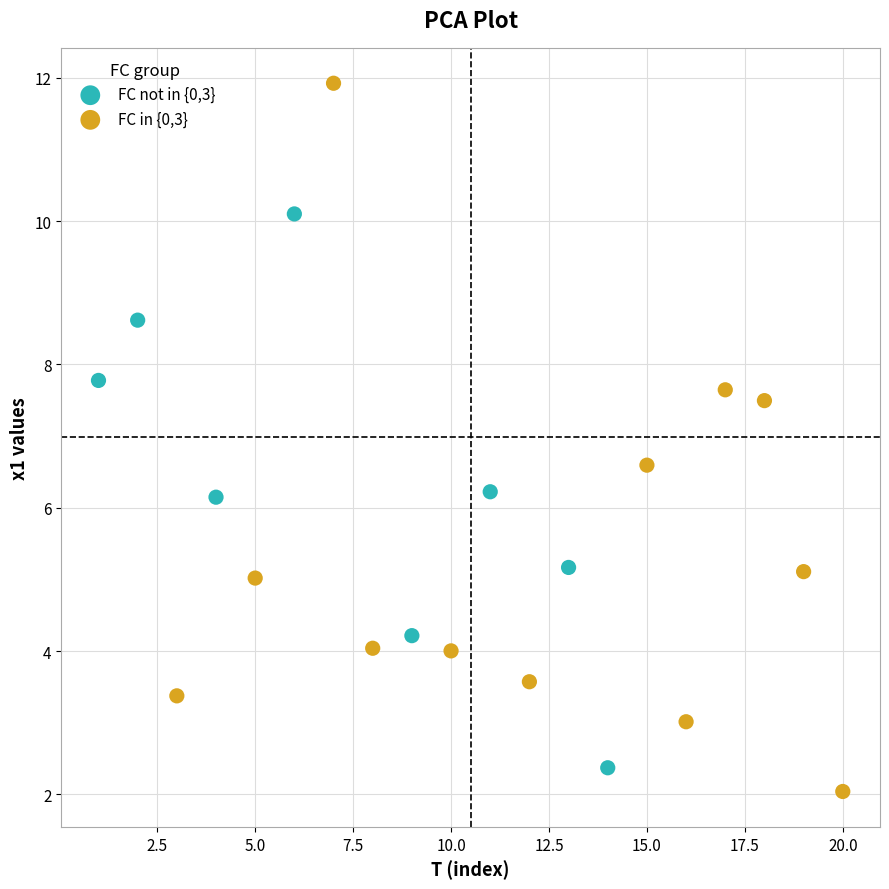

Which series reaches the maximum Y coordinate?

FC in {0,3}